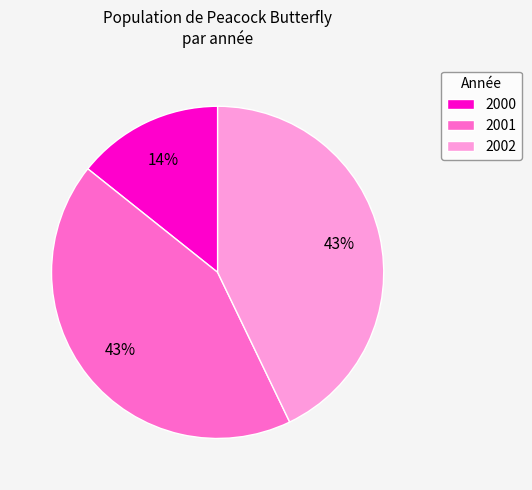

The 2002 slice represents 49% of the pie. True or false?

False